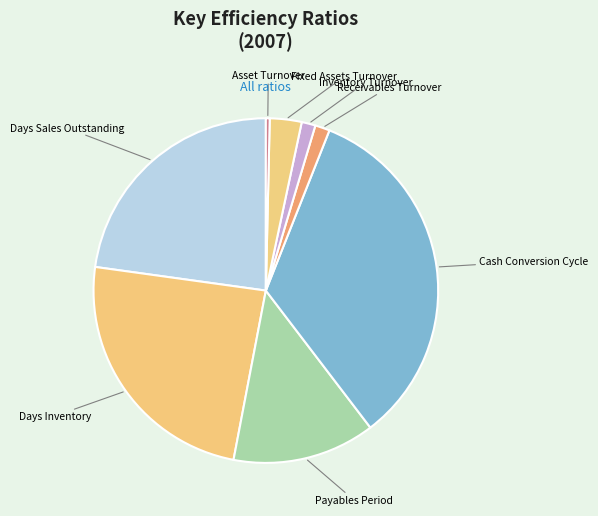

Which slice is the largest?

Cash Conversion Cycle